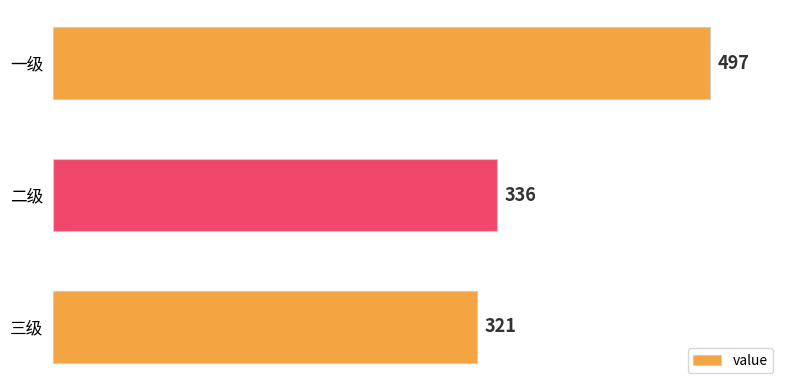

Is it true that the value at 一级 is 497?

True